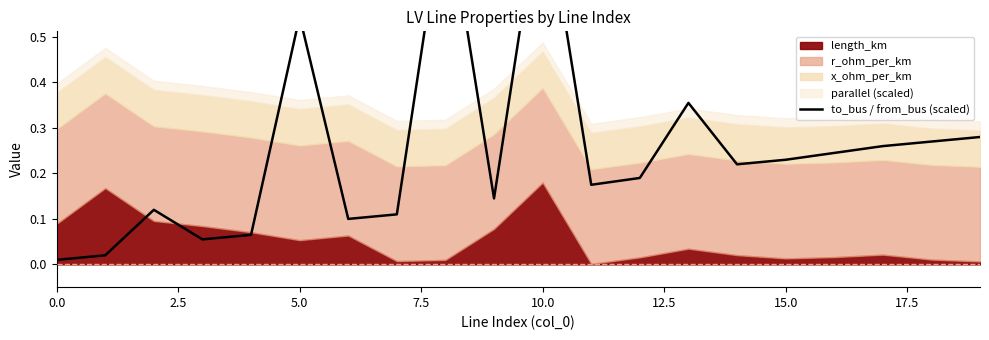

True or false: the data shows 0.3 at 18.

True